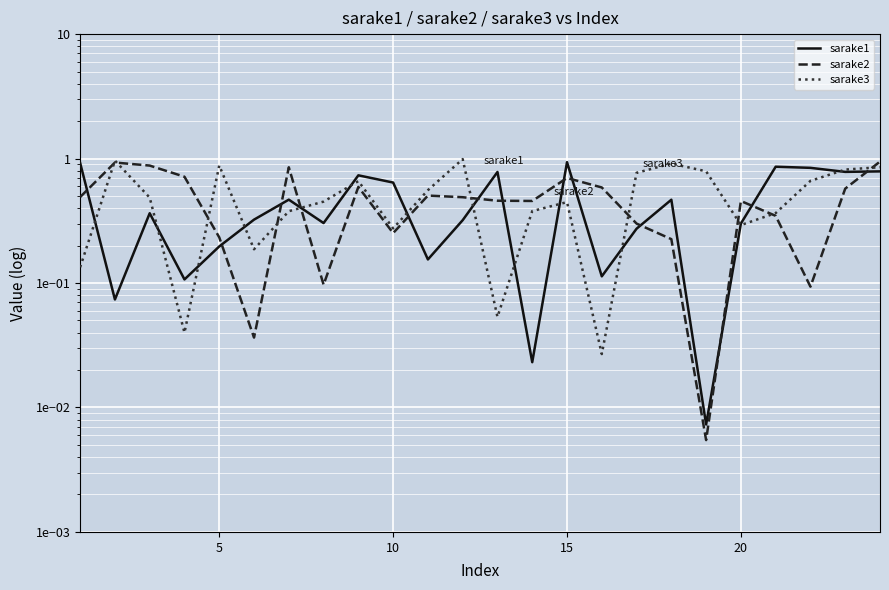

Is this an area chart (filled region under the line)?

No